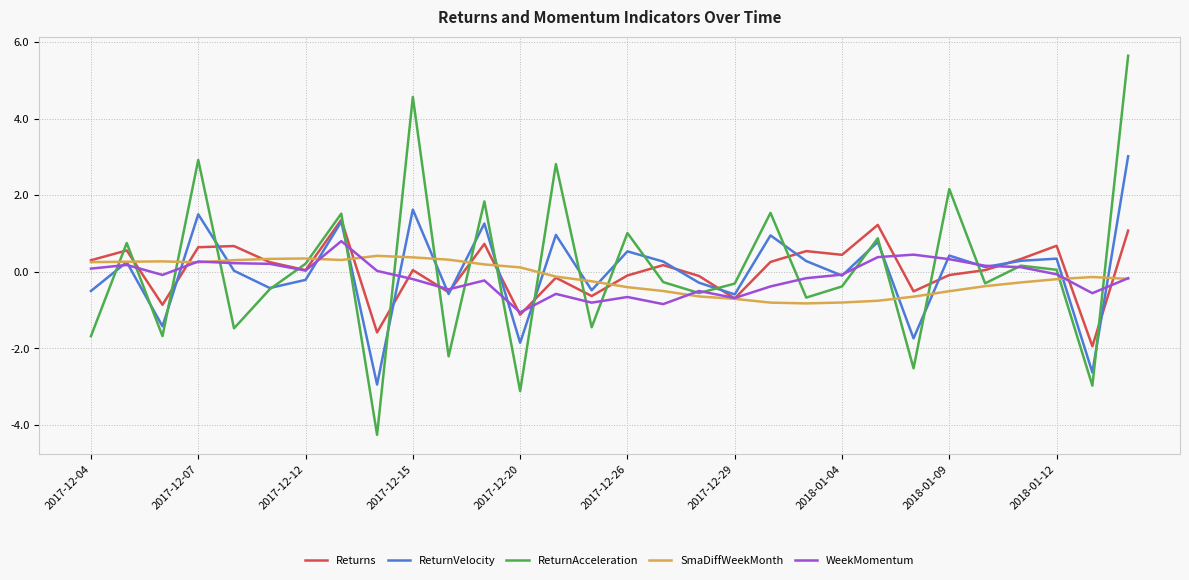

What is the minimum value for ReturnAcceleration?

-4.3